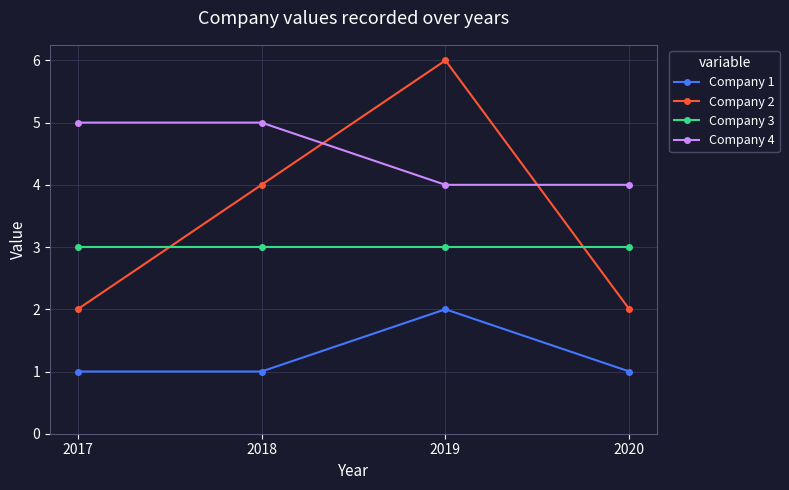

List the series in order of their overall mean, lowest first.

Company 1, Company 3, Company 2, Company 4